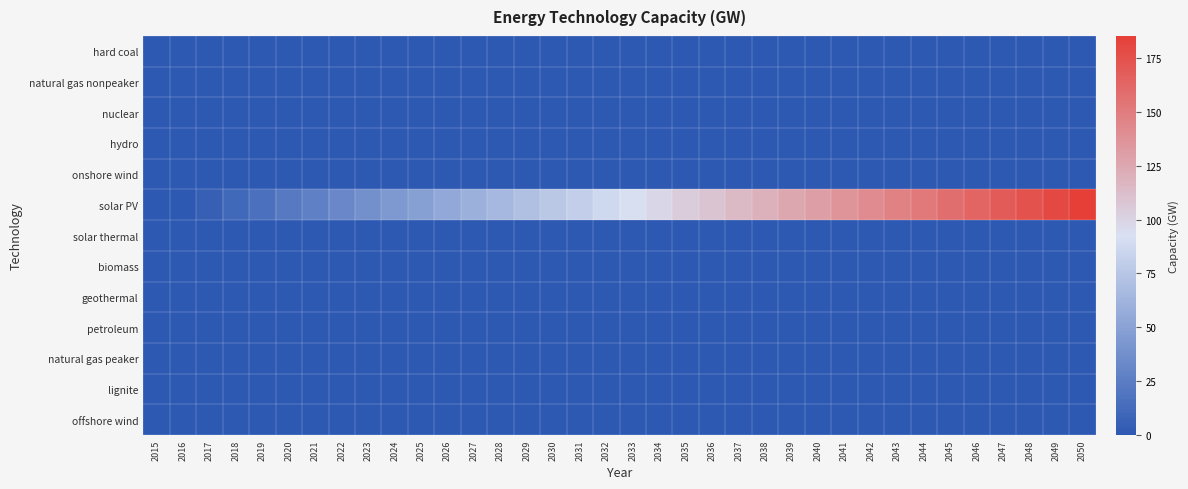

Which series has the largest range (max minus min)?

solar PV